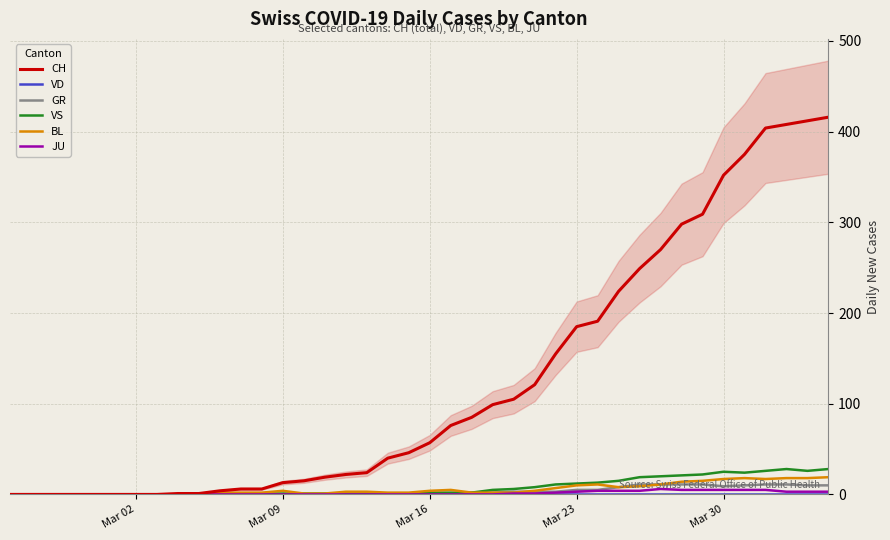

Reading left to right, extract all data points from this chart.

CH: 0	0	0	0	0	0	0	0	1	1	4	6	6	13	15	19	22	24	40	46	57	76	85	99	105	121	155	185	191	224	249	270	298	309	352	375	404	408	412	416
VD: 0	0	0	0	0	0	0	0	0	0	0	0	0	0	0	0	0	0	0	0	0	0	0	0	0	0	0	0	0	0	0	0	0	0	0	0	0	0	0	0
GR: 0	0	0	0	0	0	0	0	0	0	0	0	0	0	0	0	0	0	1	0	1	1	2	2	3	3	3	5	5	8	11	11	11	11	9	10	11	11	10	10
VS: 0	0	0	0	0	0	0	0	0	0	0	0	1	1	1	1	1	1	1	1	2	2	2	5	6	8	11	12	13	15	19	20	21	22	25	24	26	28	26	28
BL: 0	0	0	0	0	0	0	0	0	0	2	2	2	4	1	1	3	3	2	2	4	5	2	2	2	4	7	10	11	8	9	11	14	15	17	18	17	18	18	19
JU: 0	0	0	0	0	0	0	0	0	0	0	0	0	0	0	0	0	0	0	0	0	0	0	0	1	1	2	3	4	4	4	6	5	5	5	5	5	3	3	3